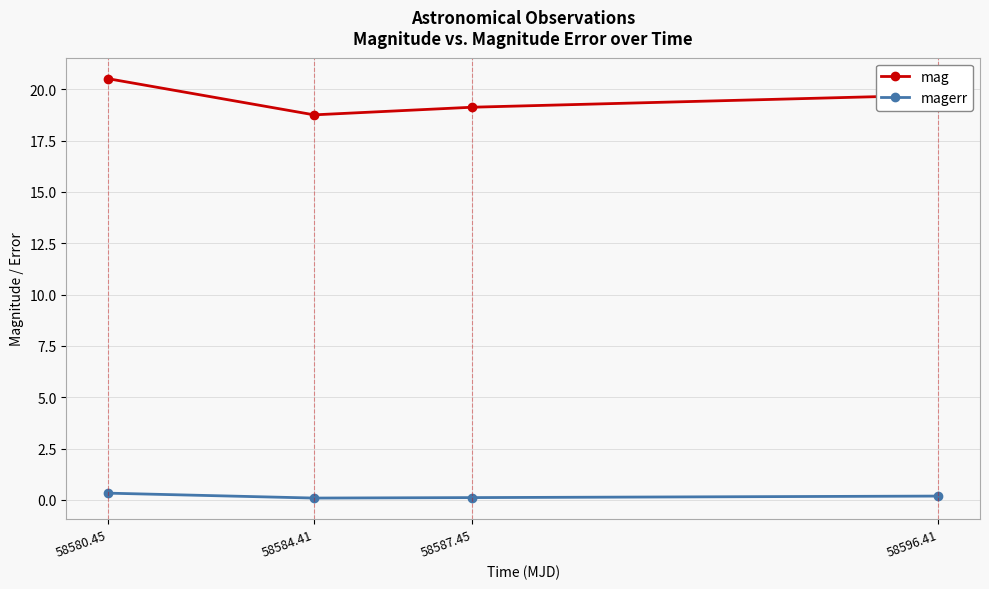

What is the label of the 4th point from the right?

58580.45